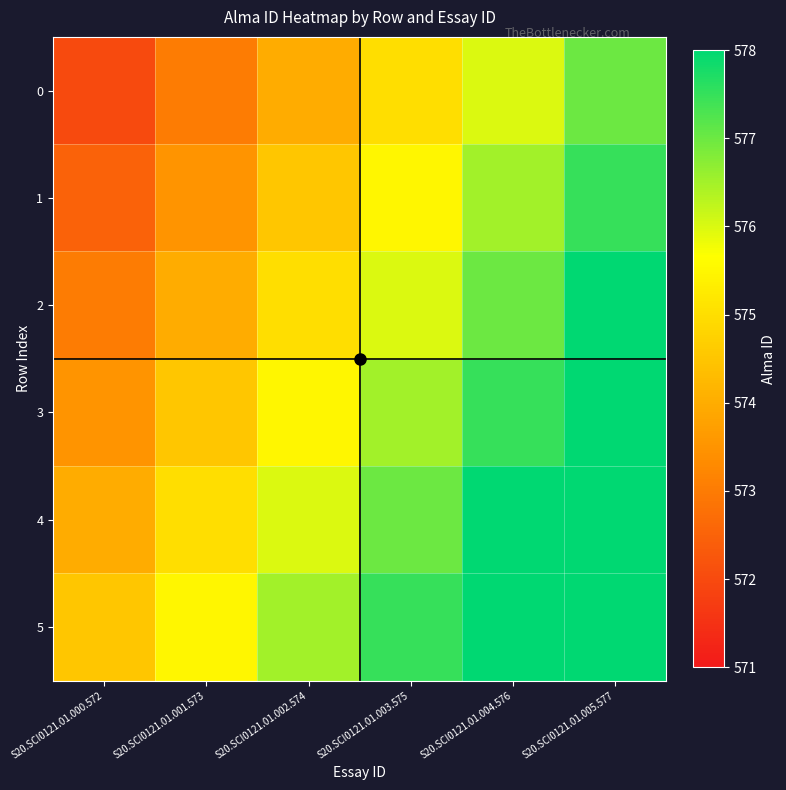

Reading left to right, what are all the values shown in this chart?

0: S20.SCI0121.01.000.572=572.0	S20.SCI0121.01.001.573=573.0	S20.SCI0121.01.002.574=574.0	S20.SCI0121.01.003.575=575.0	S20.SCI0121.01.004.576=576.0	S20.SCI0121.01.005.577=577.0
1: S20.SCI0121.01.000.572=572.5	S20.SCI0121.01.001.573=573.5	S20.SCI0121.01.002.574=574.5	S20.SCI0121.01.003.575=575.5	S20.SCI0121.01.004.576=576.5	S20.SCI0121.01.005.577=577.5
2: S20.SCI0121.01.000.572=573.0	S20.SCI0121.01.001.573=574.0	S20.SCI0121.01.002.574=575.0	S20.SCI0121.01.003.575=576.0	S20.SCI0121.01.004.576=577.0	S20.SCI0121.01.005.577=578.0
3: S20.SCI0121.01.000.572=573.5	S20.SCI0121.01.001.573=574.5	S20.SCI0121.01.002.574=575.5	S20.SCI0121.01.003.575=576.5	S20.SCI0121.01.004.576=577.5	S20.SCI0121.01.005.577=578.5
4: S20.SCI0121.01.000.572=574.0	S20.SCI0121.01.001.573=575.0	S20.SCI0121.01.002.574=576.0	S20.SCI0121.01.003.575=577.0	S20.SCI0121.01.004.576=578.0	S20.SCI0121.01.005.577=579.0
5: S20.SCI0121.01.000.572=574.5	S20.SCI0121.01.001.573=575.5	S20.SCI0121.01.002.574=576.5	S20.SCI0121.01.003.575=577.5	S20.SCI0121.01.004.576=578.5	S20.SCI0121.01.005.577=579.5